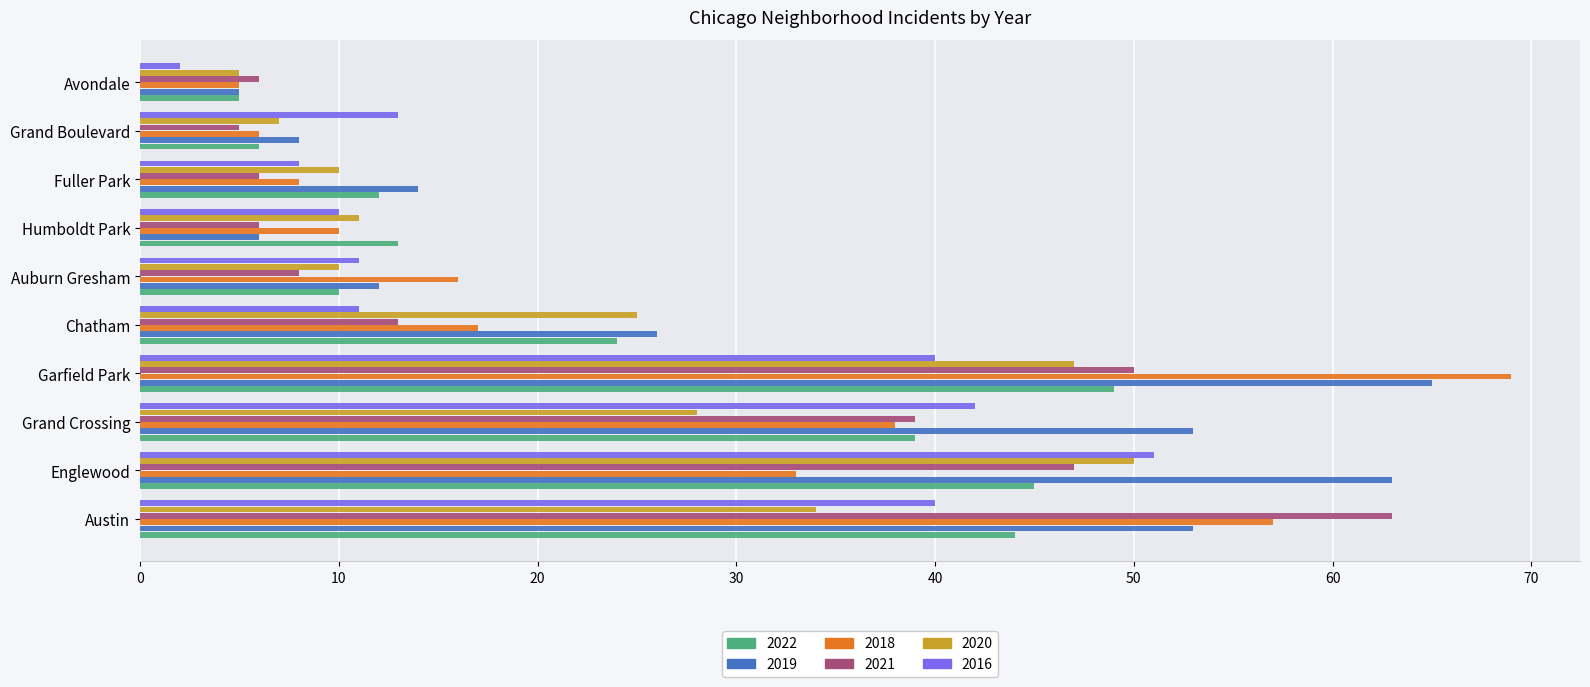

What is the maximum value shown in the chart?

69